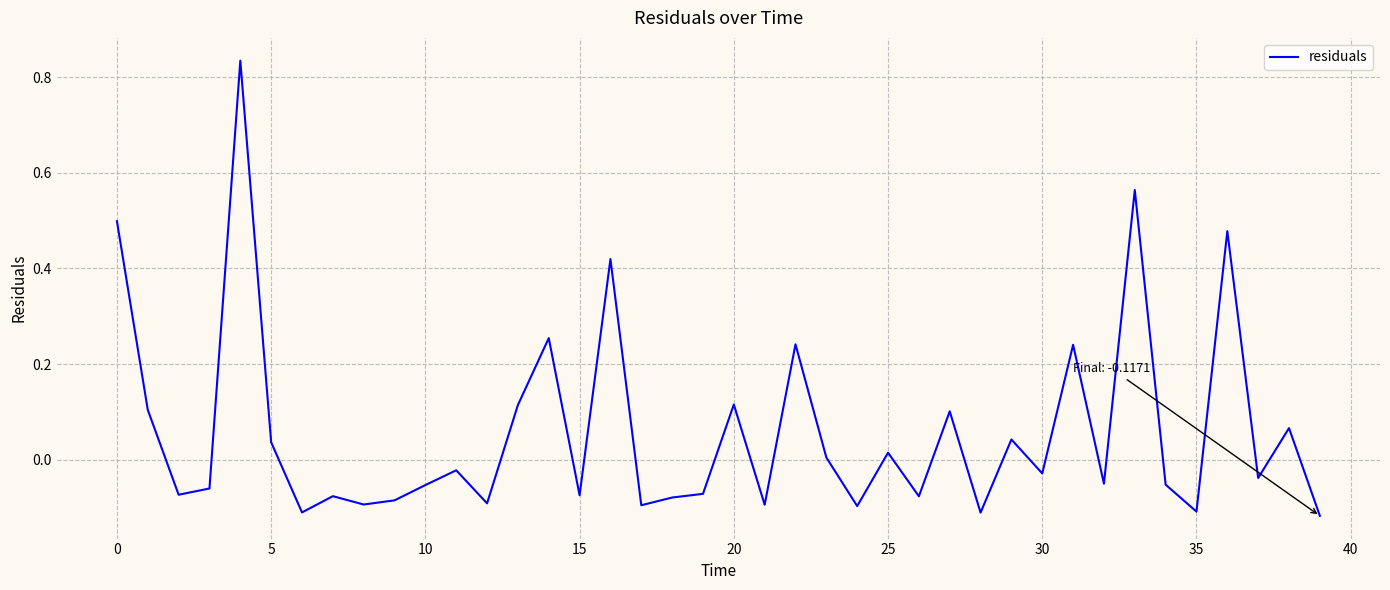

How many values exceed 0?

17